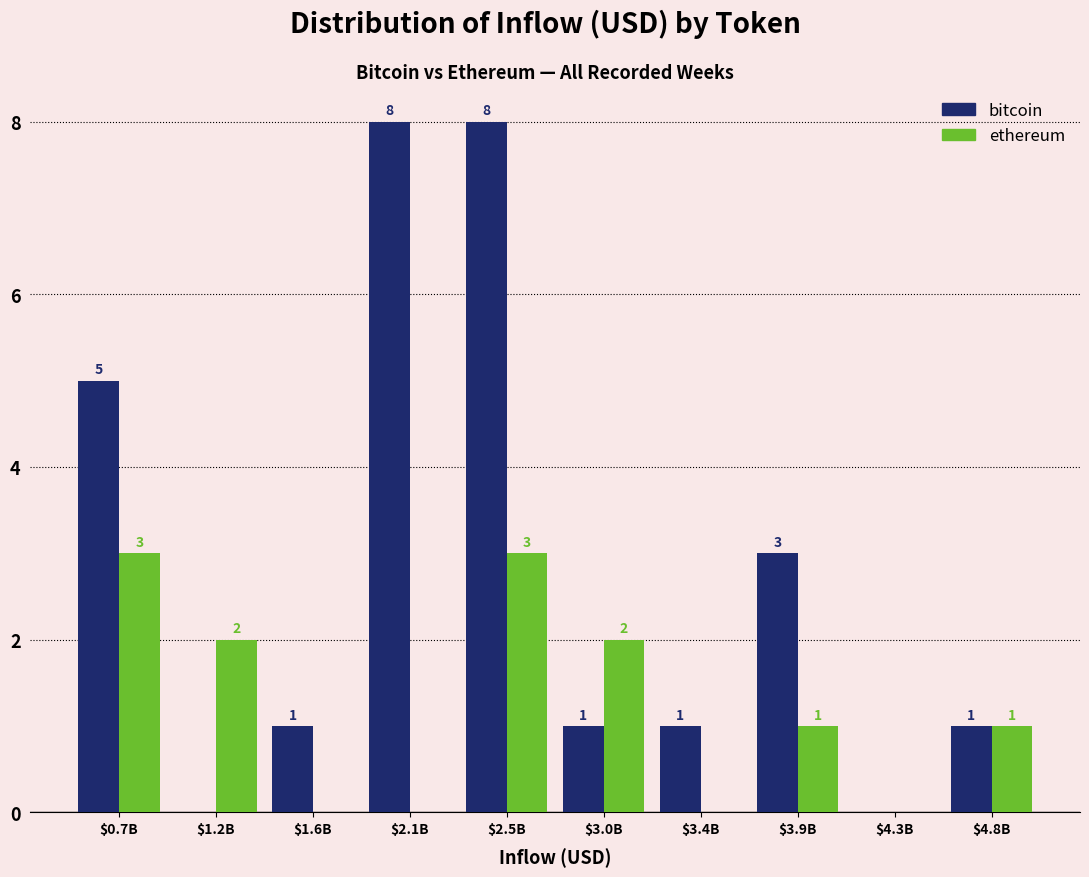

The bitcoin series shows 2 at $4.8B. True or false?

False